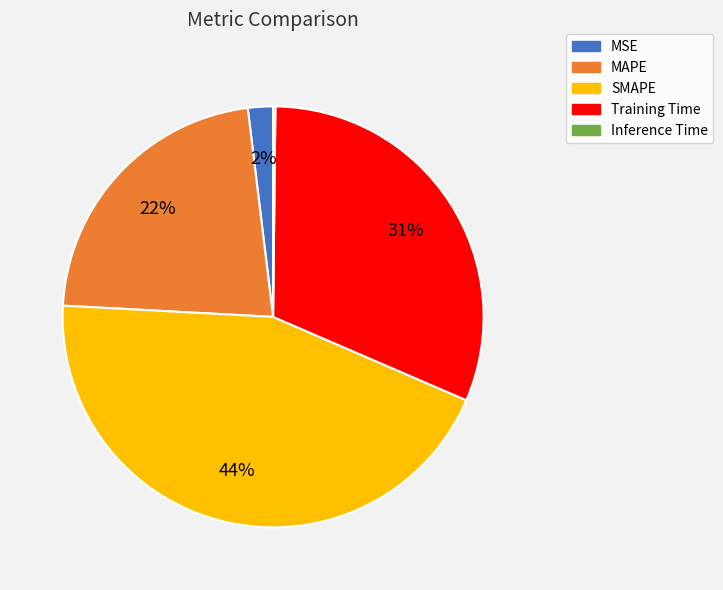

Is it true that MAPE is 35% of the pie?

False